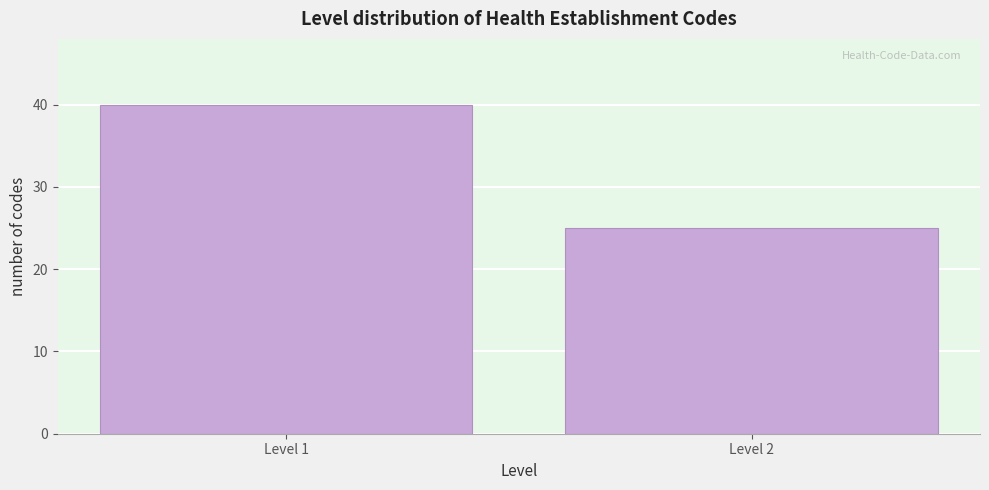

Reading left to right, what are all the values shown in this chart?

Level 1=40	Level 2=25